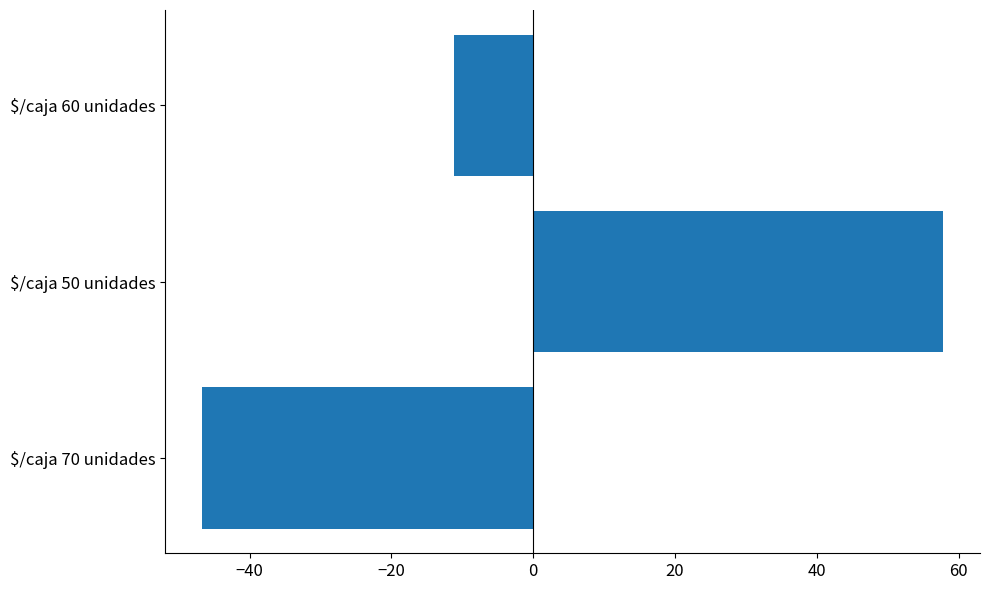

Rank the categories by value from lowest to highest.

$/caja 70 unidades, $/caja 60 unidades, $/caja 50 unidades